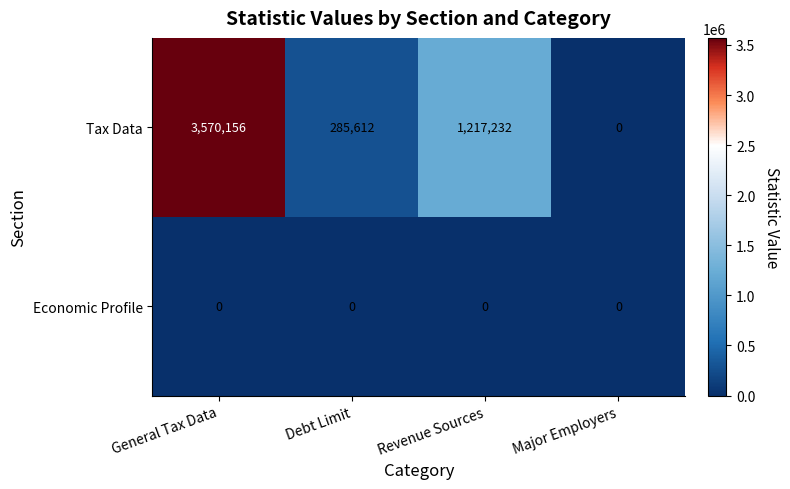

What is the maximum value shown in the chart?

3570156